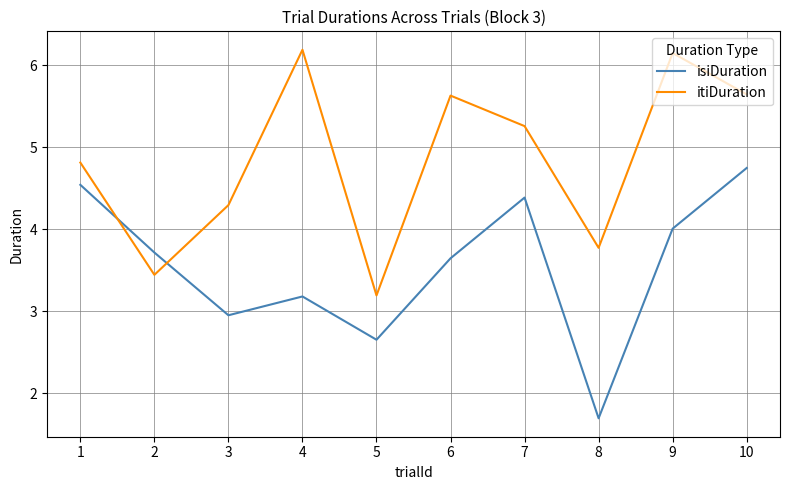

At which category does the chart reach its minimum across all series?

8